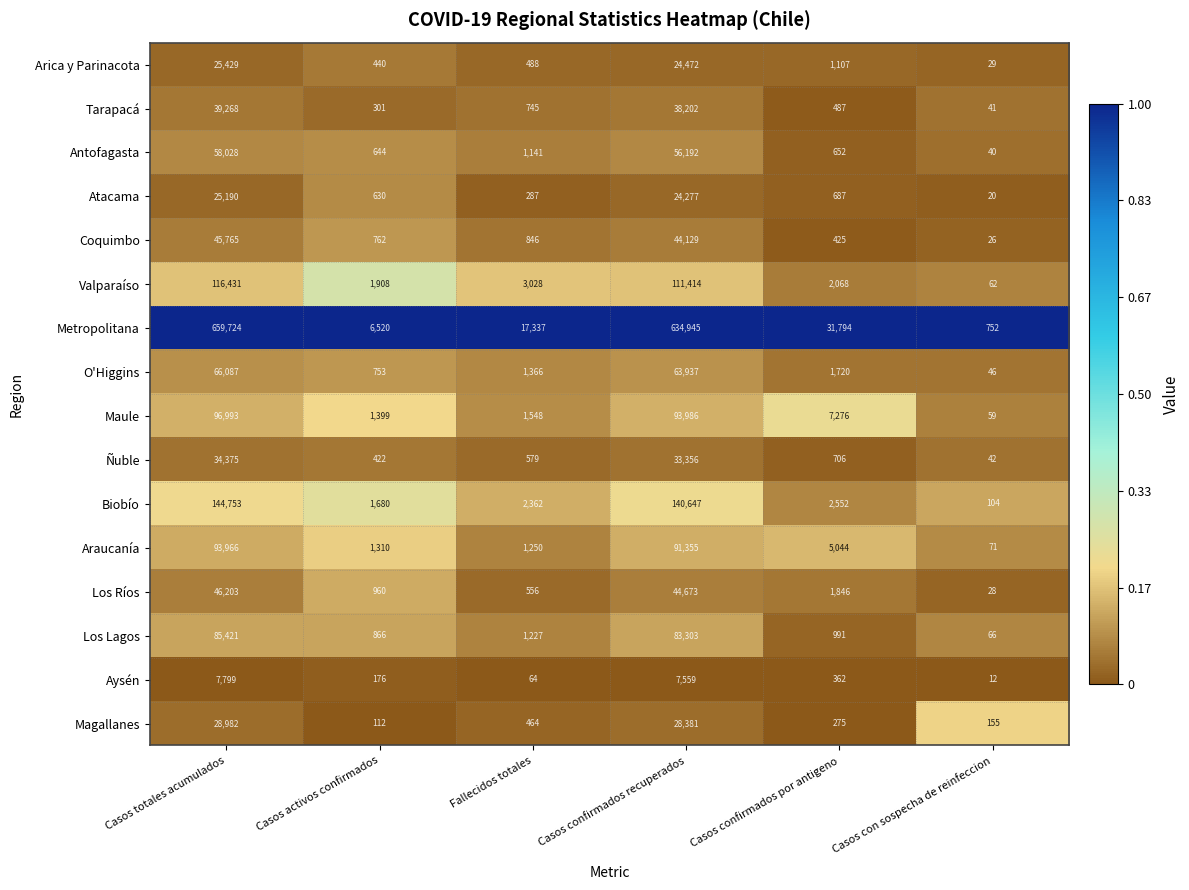

Which category has the lowest value in the O'Higgins series?

Casos con sospecha de reinfeccion